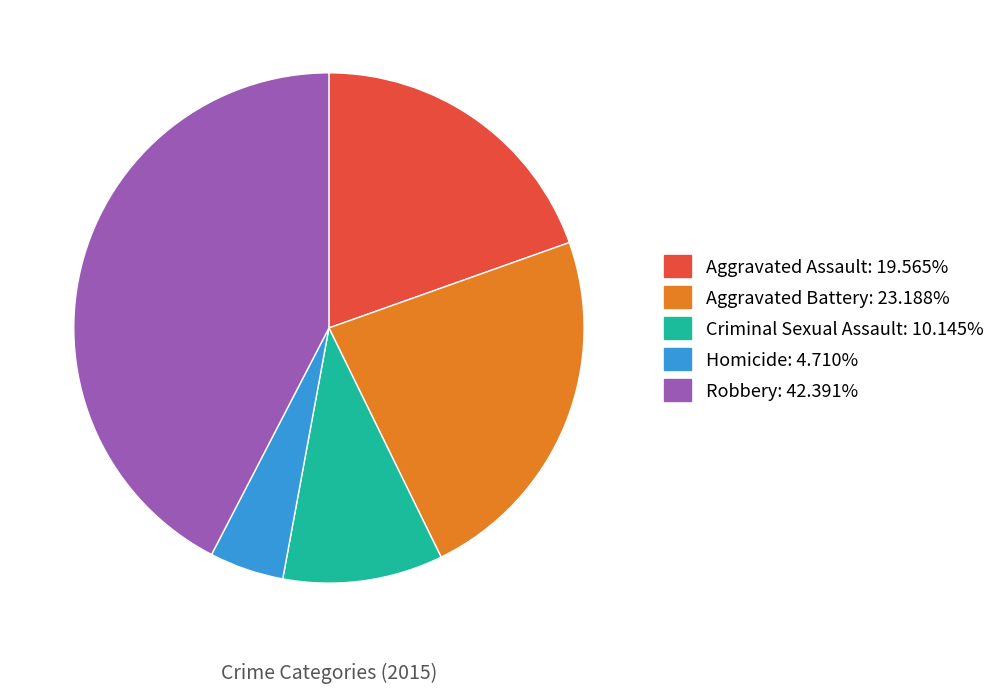

Is Criminal Sexual Assault the majority of the pie?

No